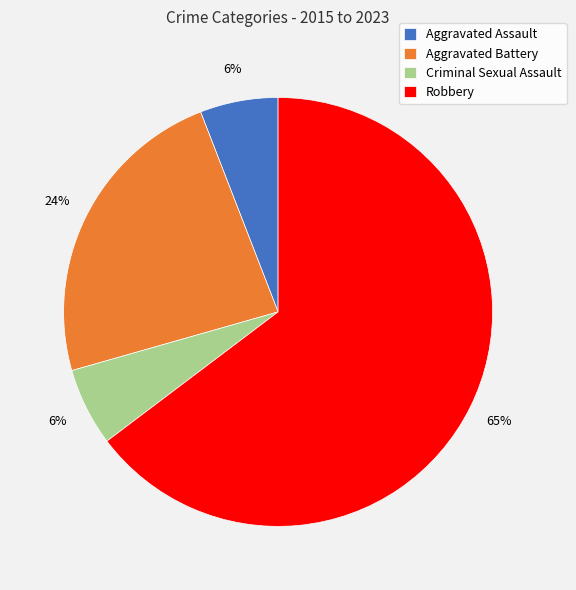

What percentage is the Criminal Sexual Assault slice, to the nearest percent?

6%